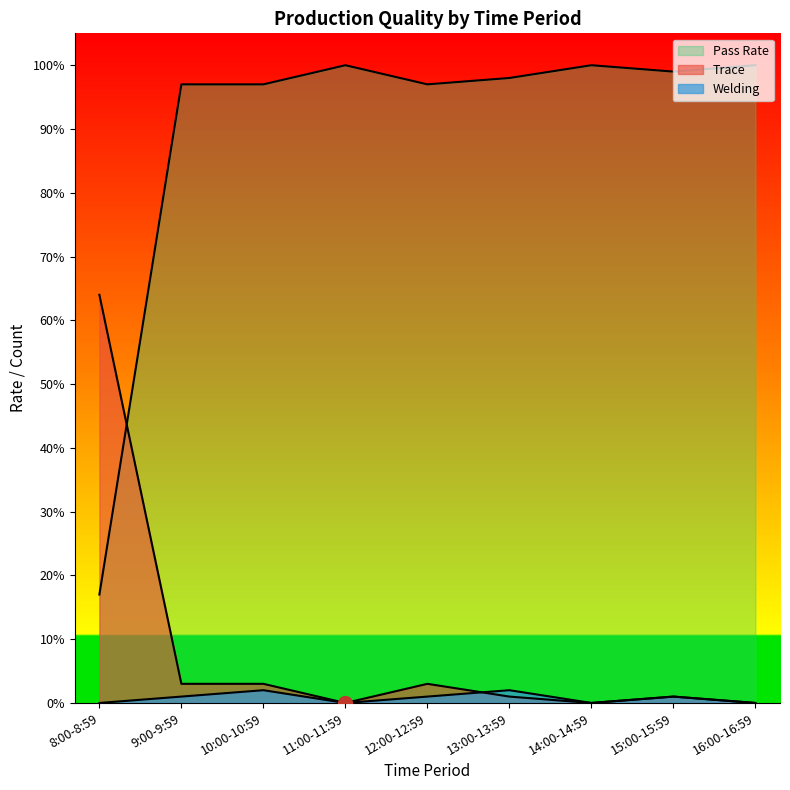

How many data points does each series have?

9